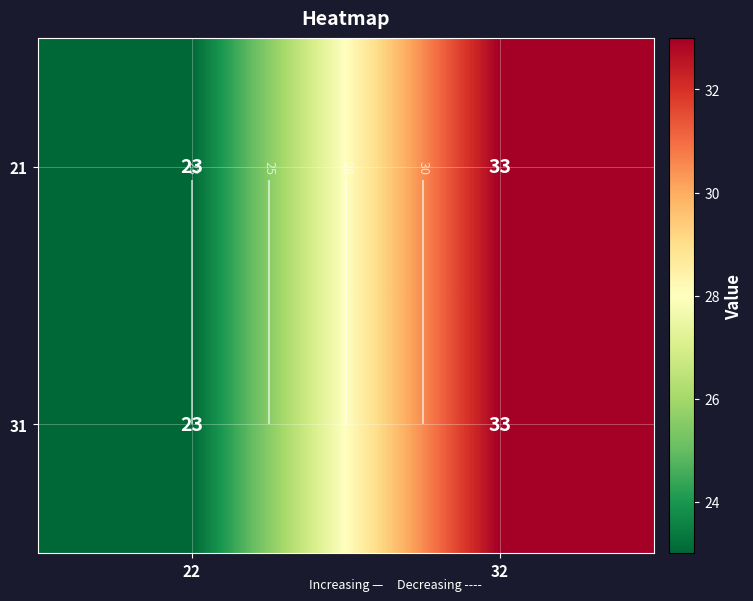

What is the sum of all 21 values?

56